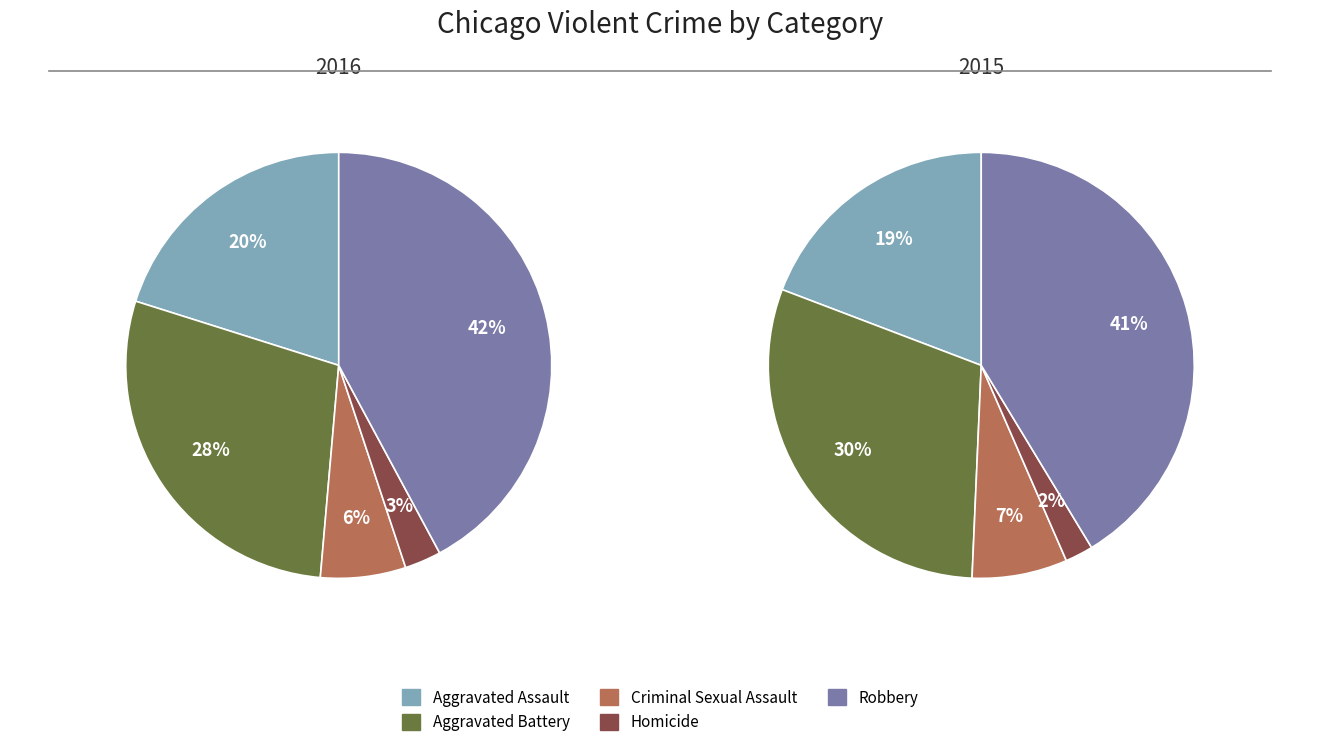

Does Aggravated Assault represent more than half of the total?

No